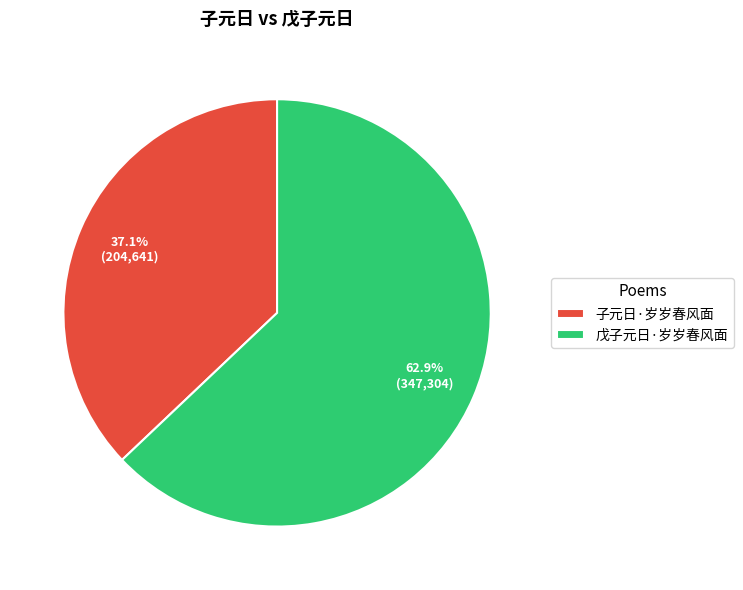

What is the ratio of the value at 戊子元日·岁岁春风面 to the value at 子元日·岁岁春风面?

1.7